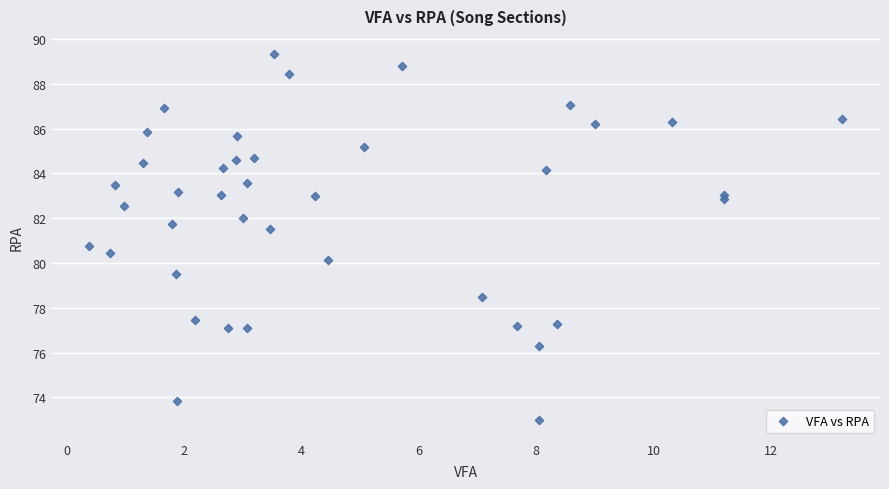

What Y value in the scatter plot is closest to 81?

80.8